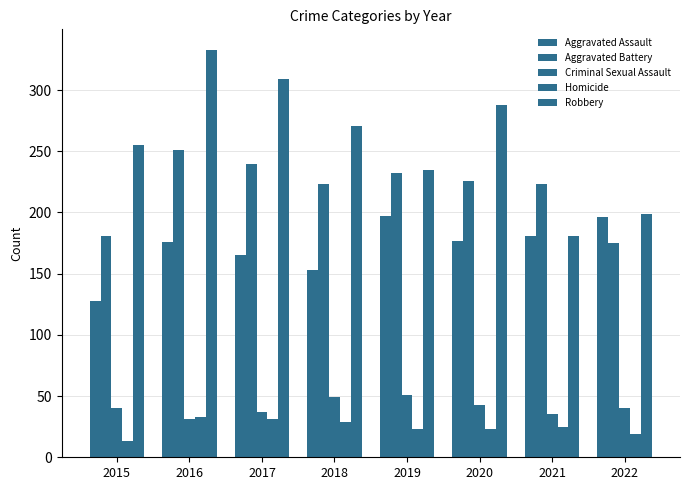

The value of Criminal Sexual Assault at 2016 is 46. True or false?

False